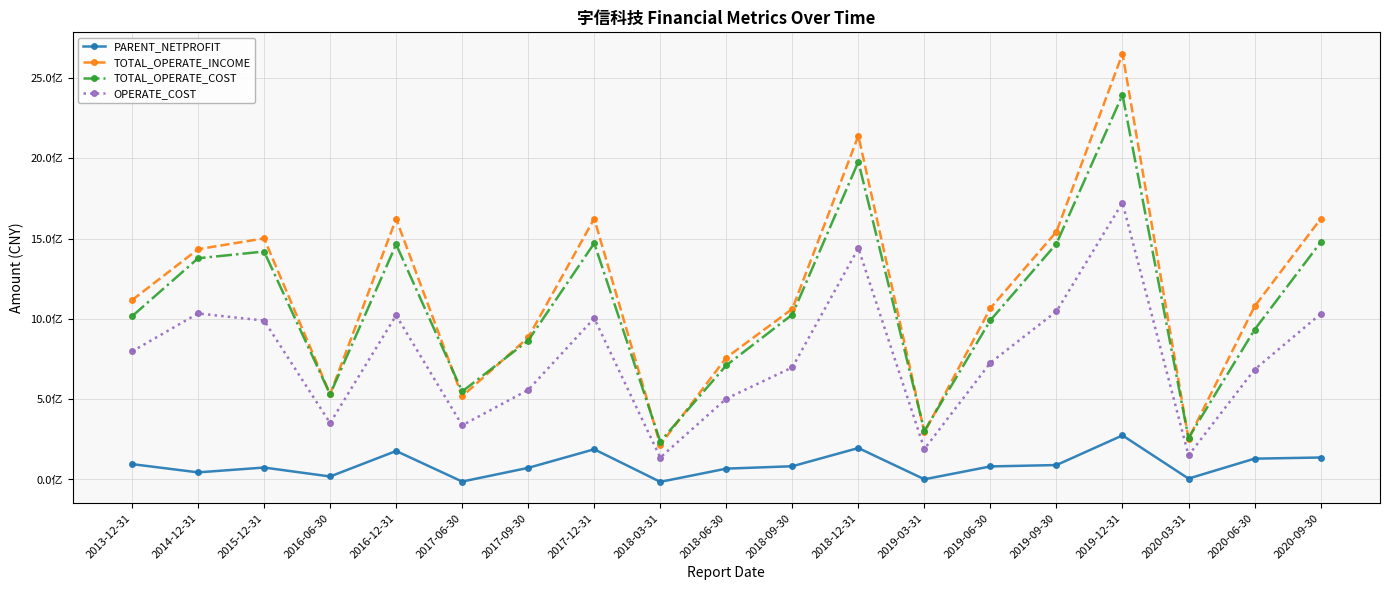

What are all the series names shown in the legend?

PARENT_NETPROFIT, TOTAL_OPERATE_INCOME, TOTAL_OPERATE_COST, OPERATE_COST